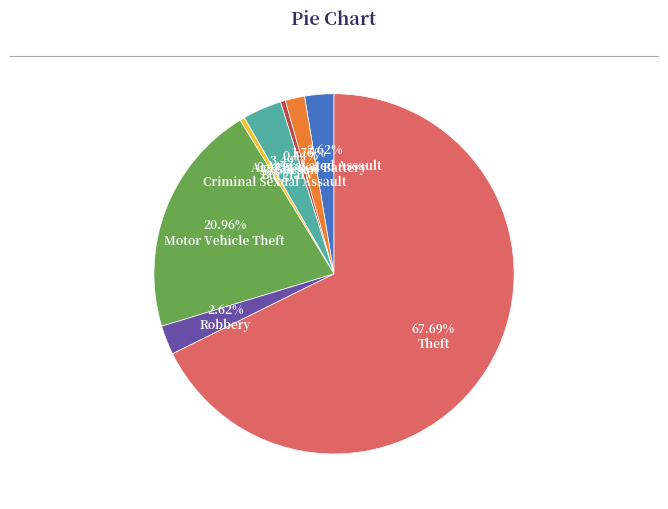

What is the ratio of the value at Motor Vehicle Theft to the value at Aggravated Battery?

12.0